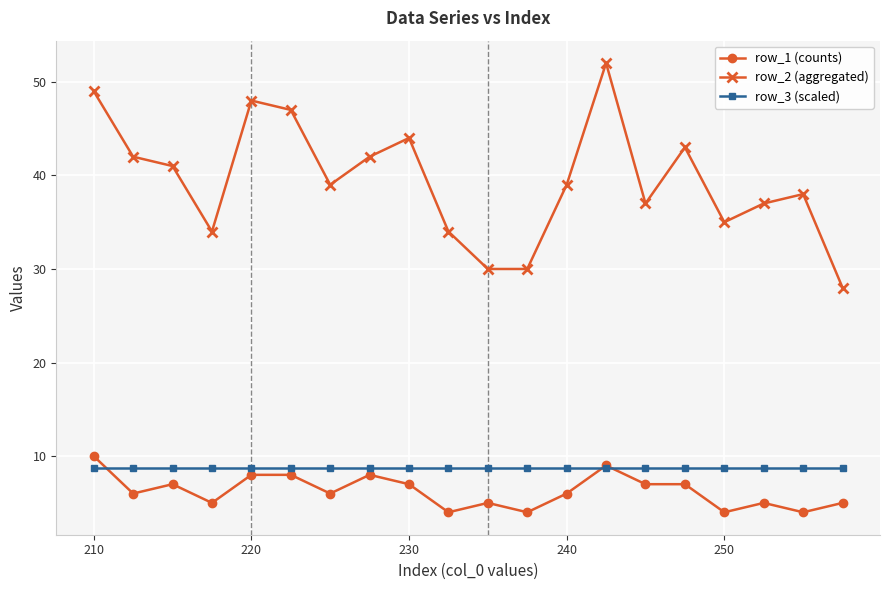

True or false: row_1 (counts) has more than 0 points higher than both neighbors.

True